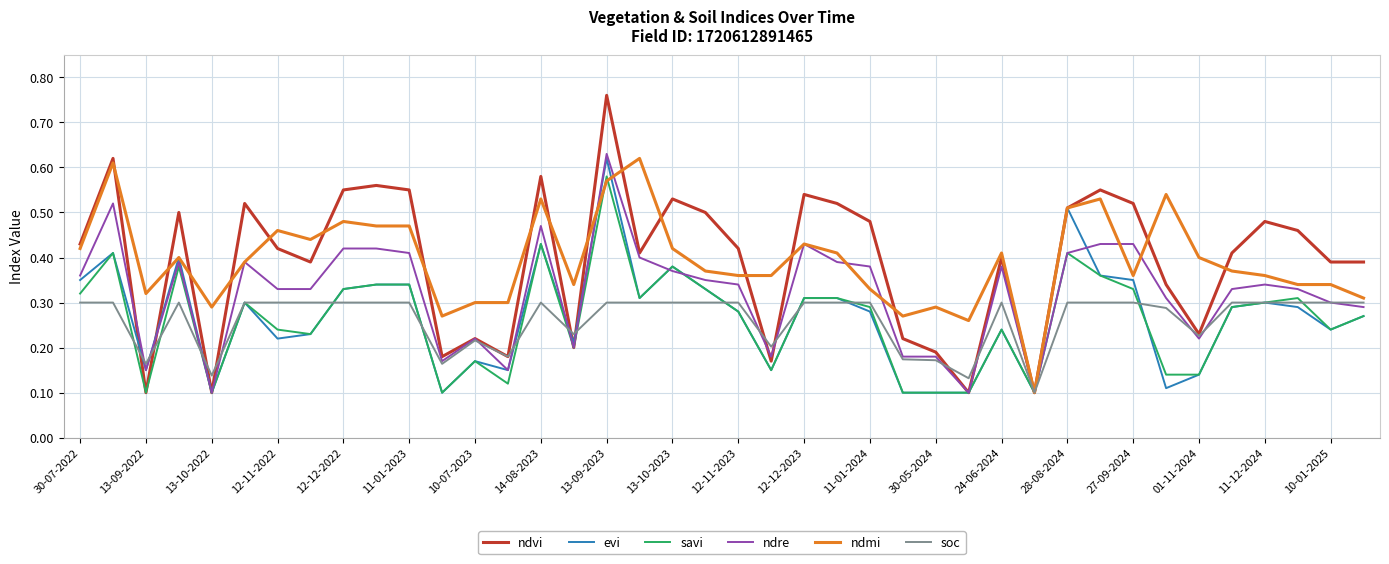

Which series has the widest spread of values?

ndvi